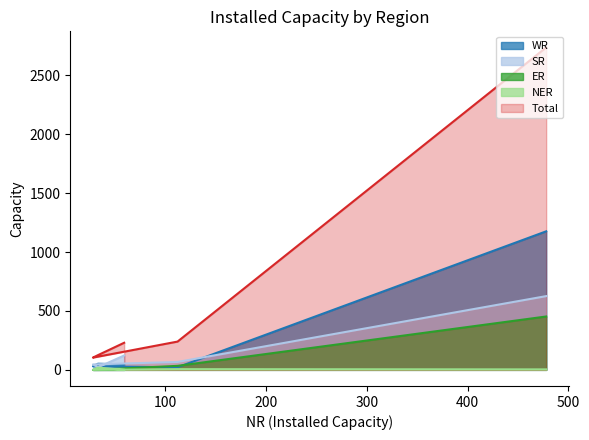

True or false: WR and Total cross at least once.

False